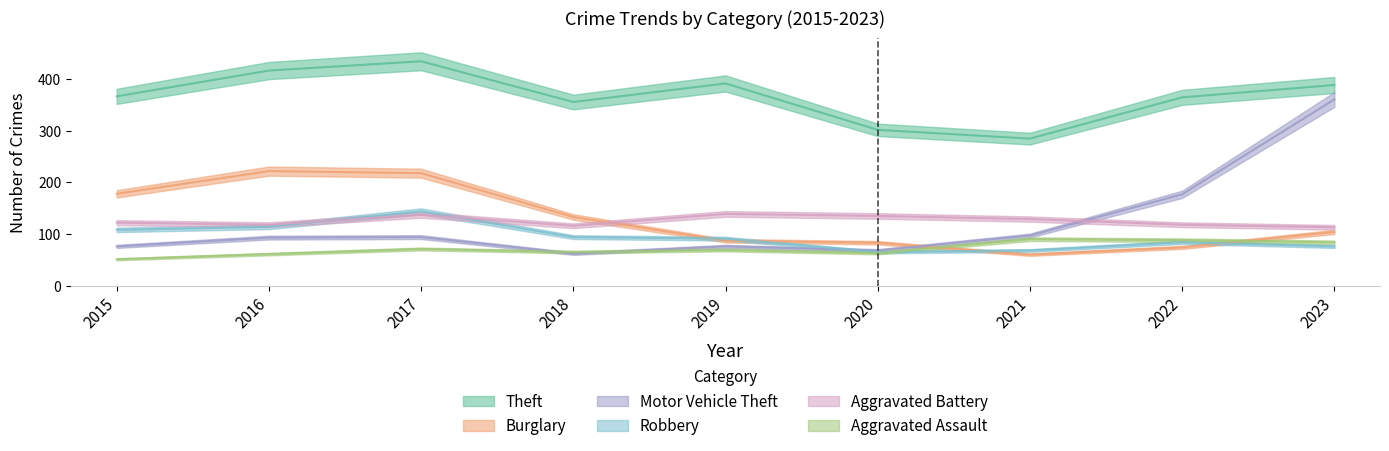

What is the value of the Aggravated Battery point at the 9th from the left?

113